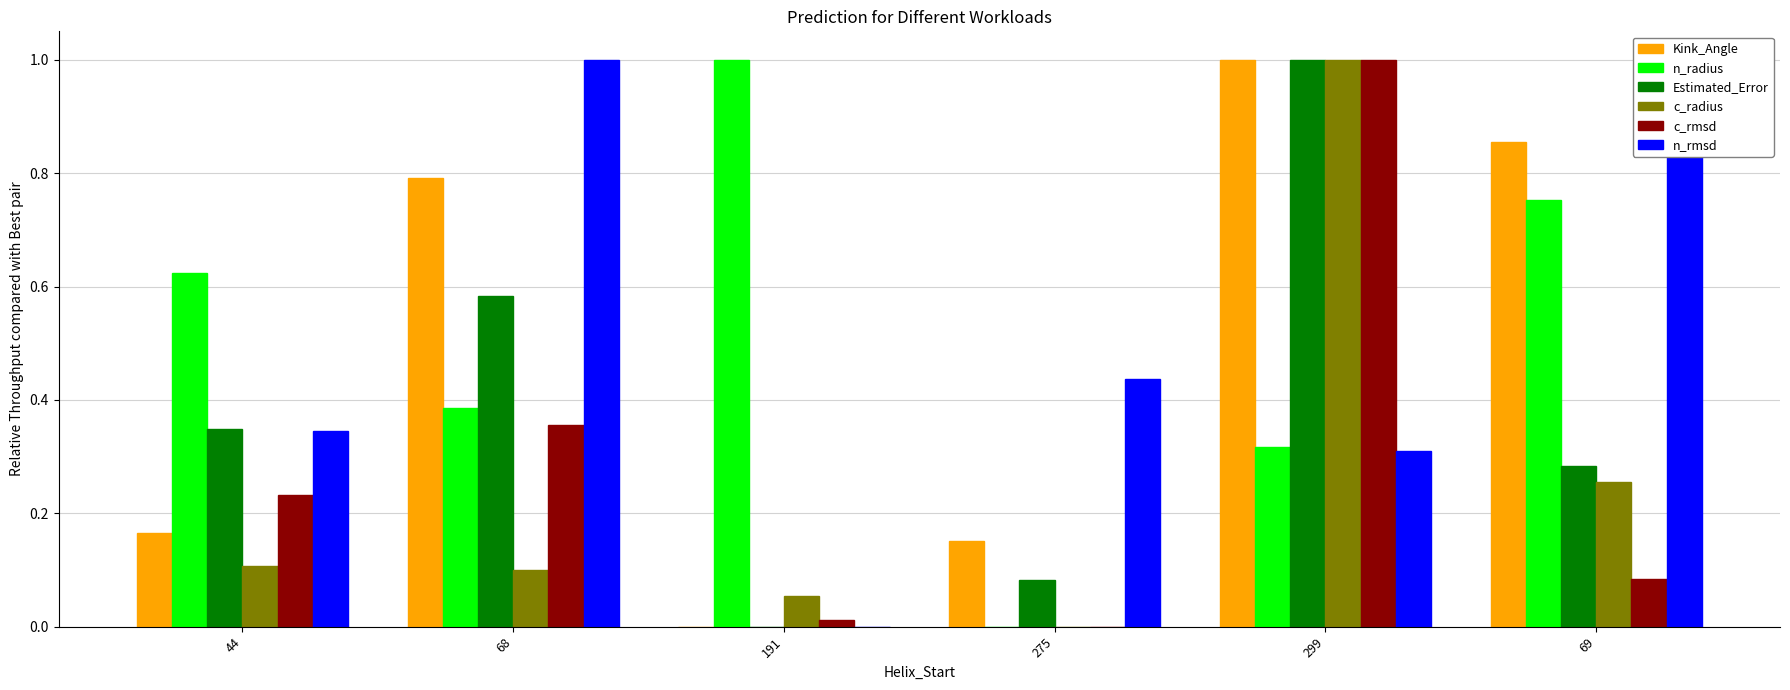

How many groups of bars are there?

6